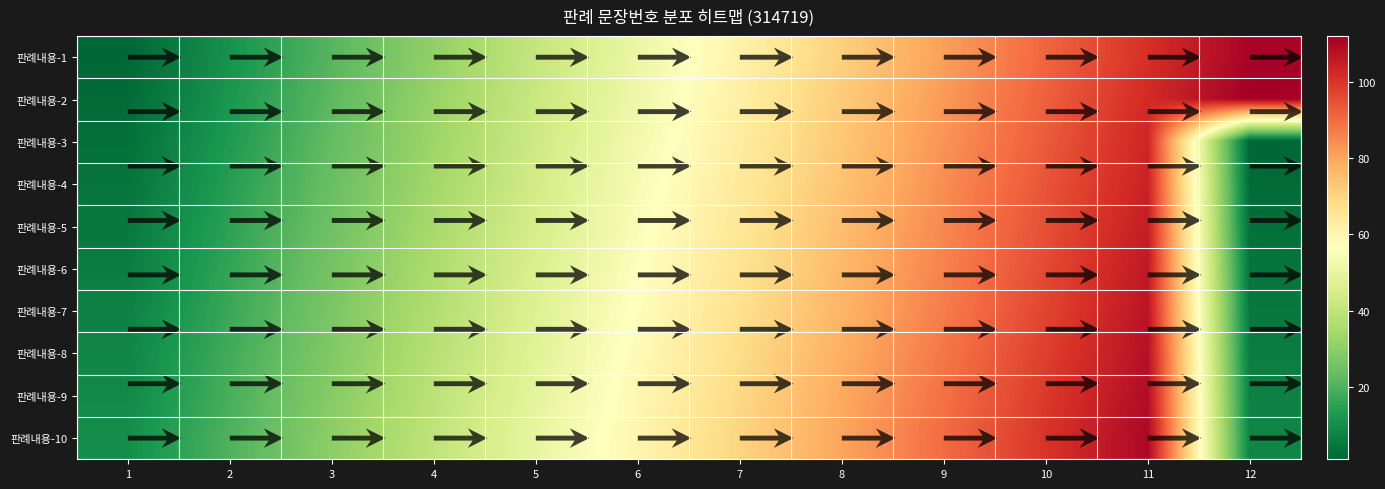

True or false: 3 has a value of 39 at 1.

False